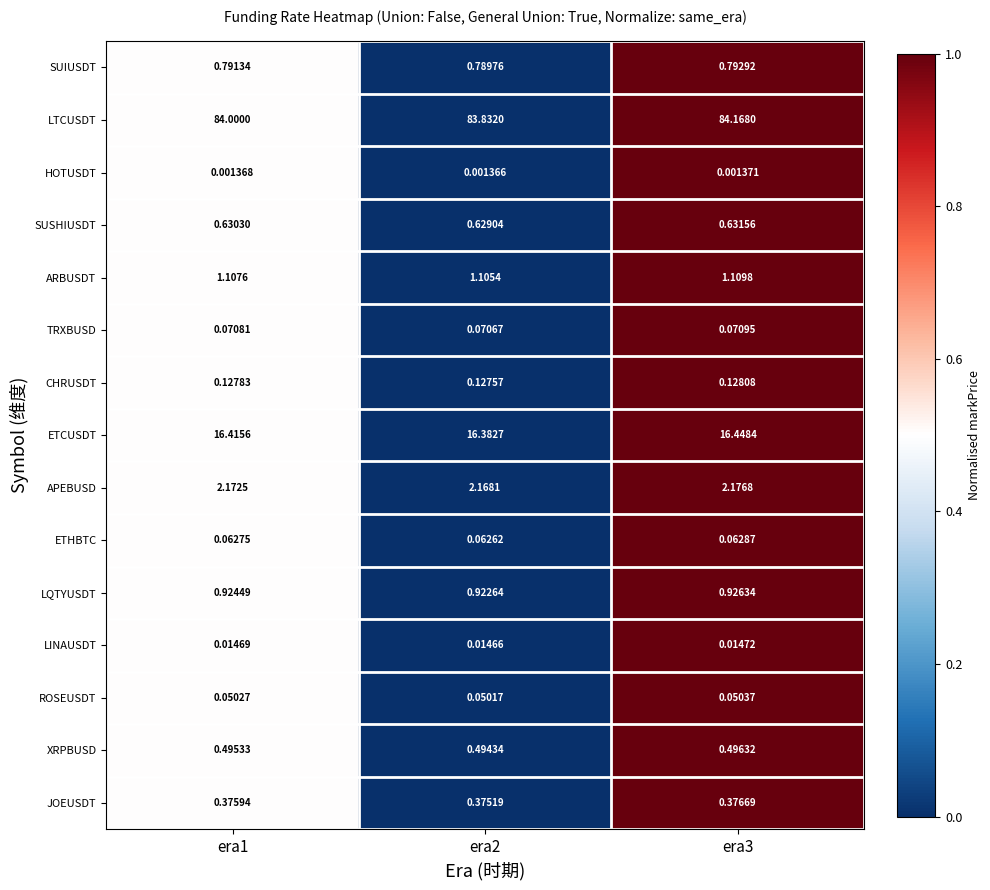

Which series changed the most between era1 and era2?

LTCUSDT